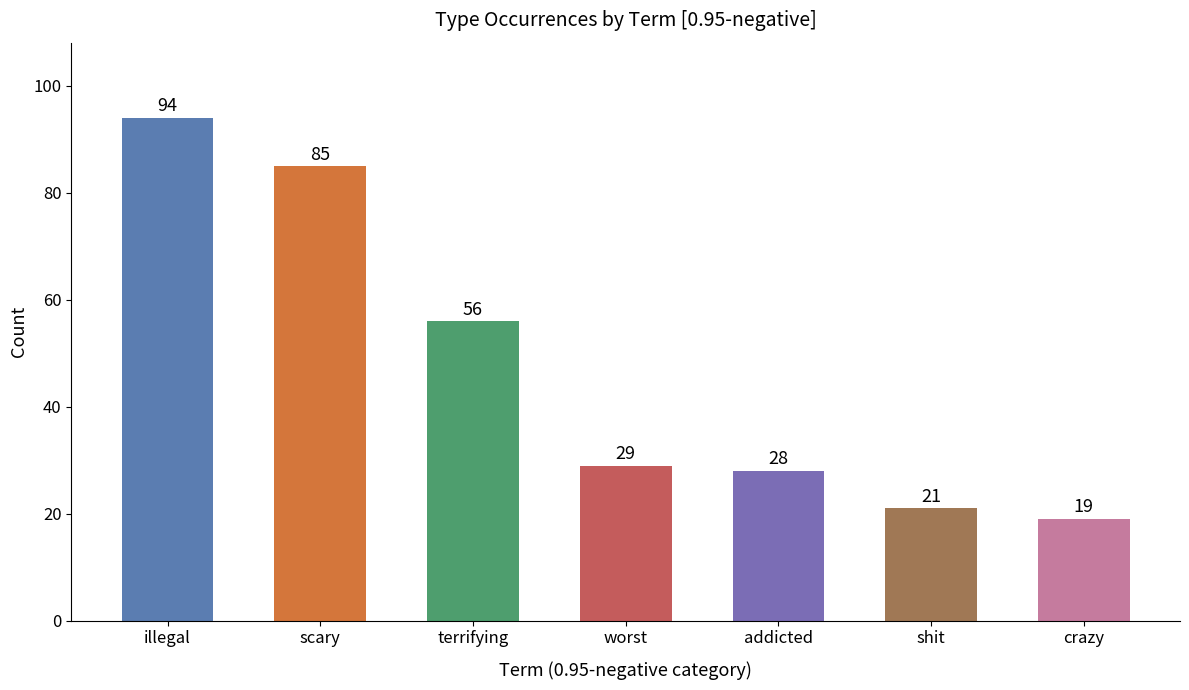

Reading left to right, extract all data points from this chart.

94	85	56	29	28	21	19